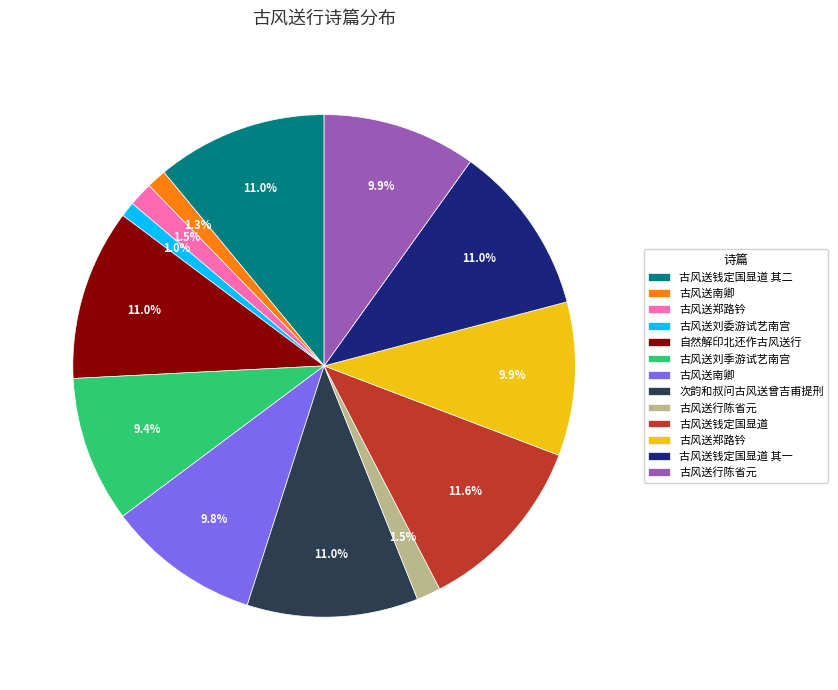

Is there any slice that represents more than half of the pie?

No